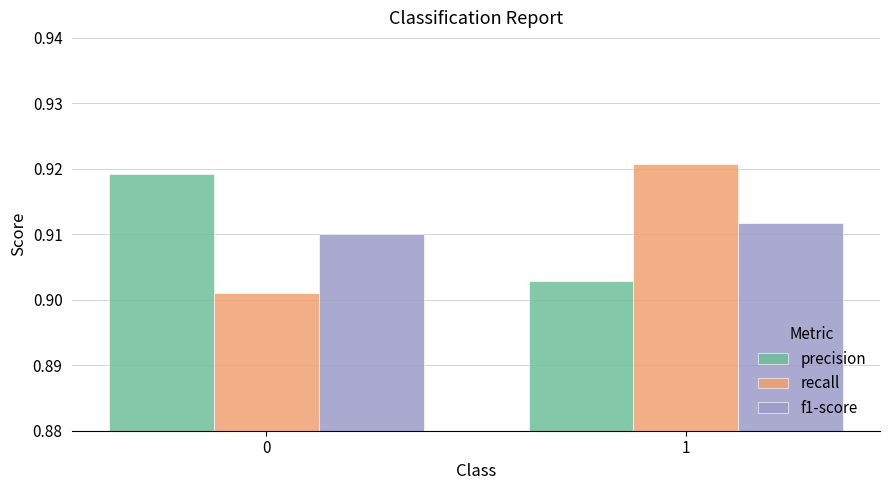

At 0, list the series in order from smallest to largest.

recall, f1-score, precision